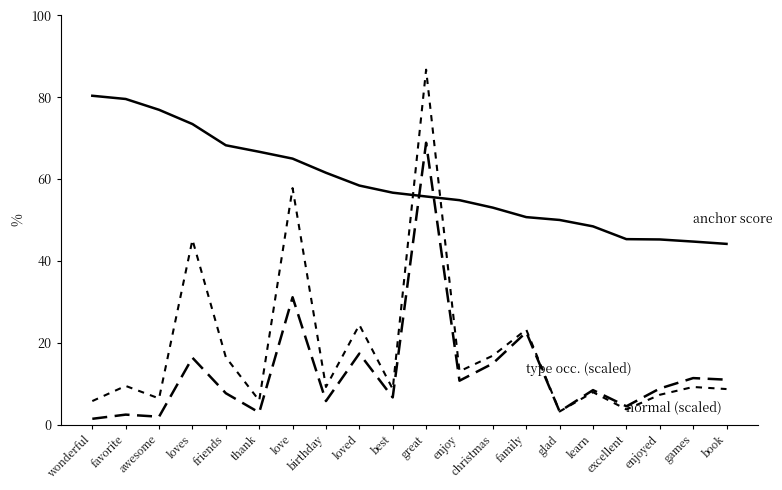

What is the difference between the highest and lowest values at games?

35.5